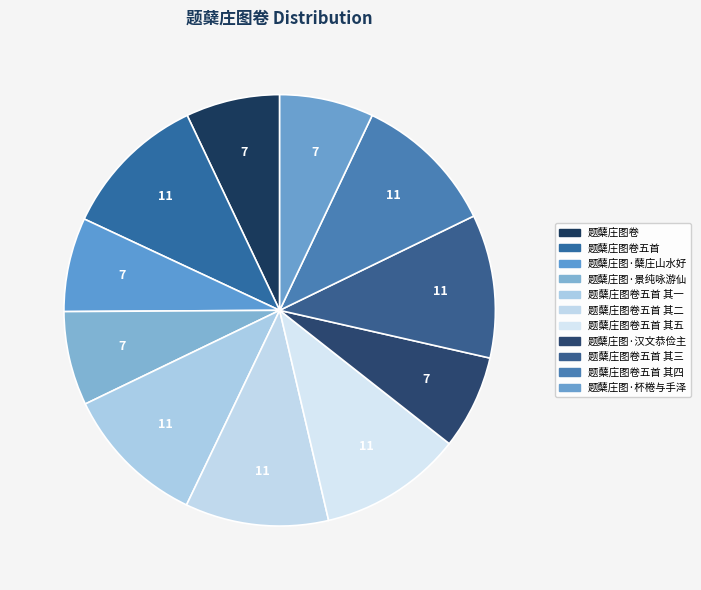

Count the number of slices in the pie.

11